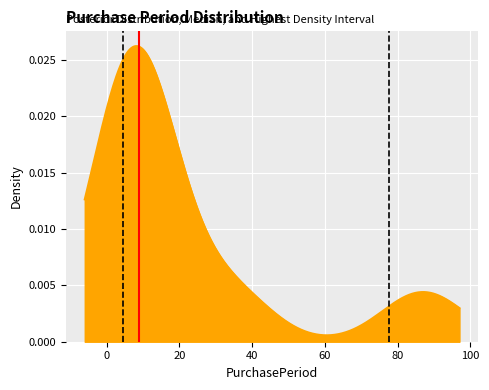

Reading left to right, extract all data points from this chart.

Median=9: 0	1
HDI low=5: 0	1
HDI high=78: 0	1